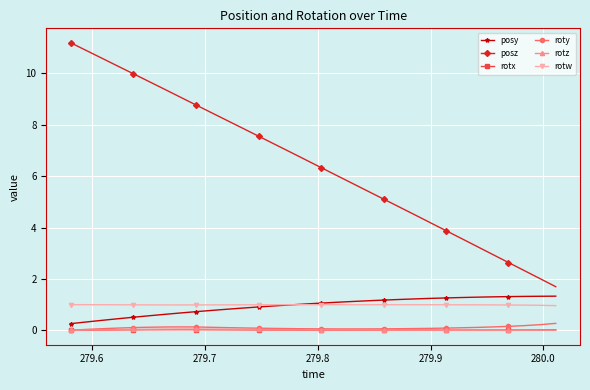

True or false: rotx and posz cross at least once.

False